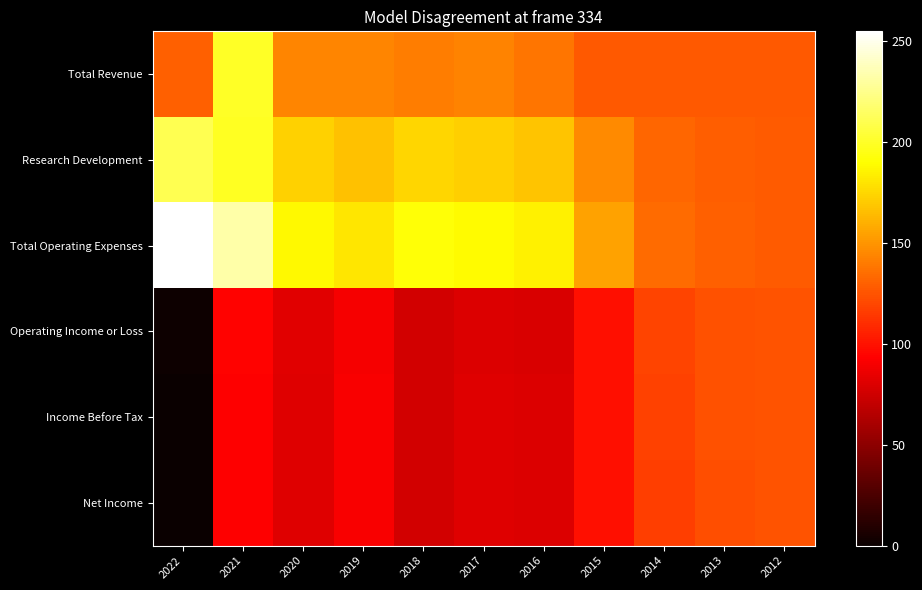

At which category is the sum across all series the highest?

2021